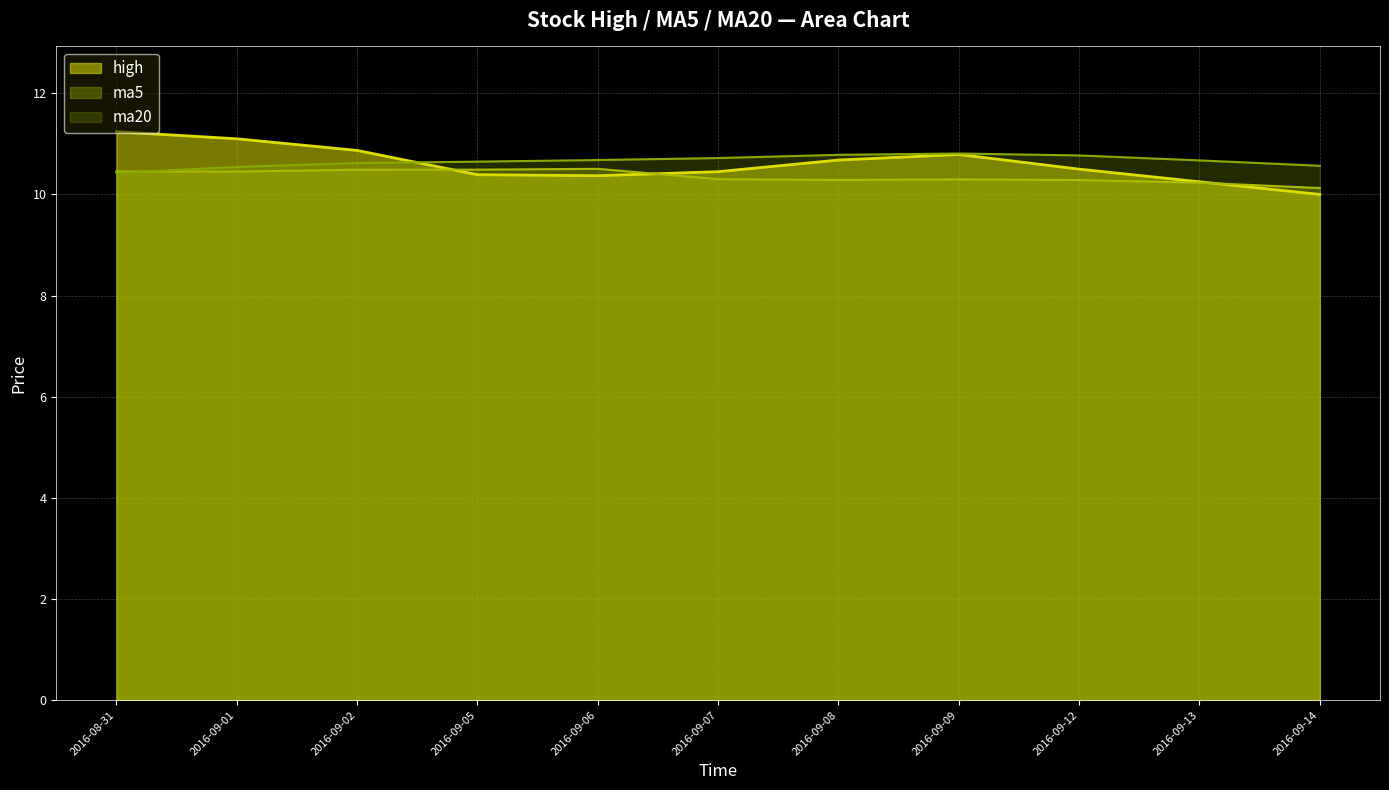

Does the chart display data point markers on the line(s)?

No